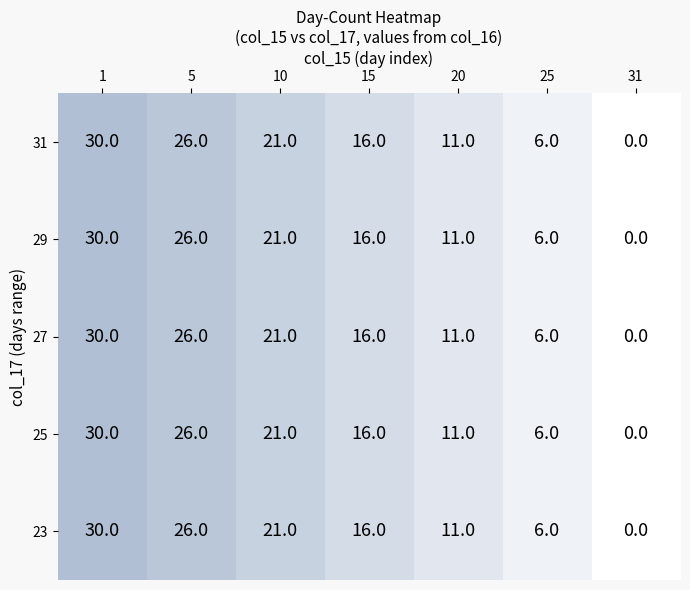

The 23 series shows 21 at 10. True or false?

True